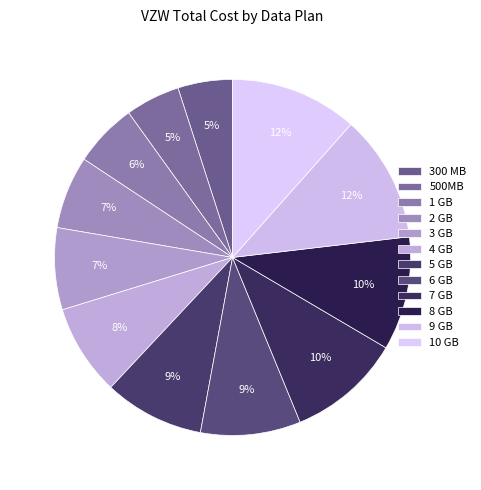

What is the ratio of the value at 7 GB to the value at 4 GB?

1.2